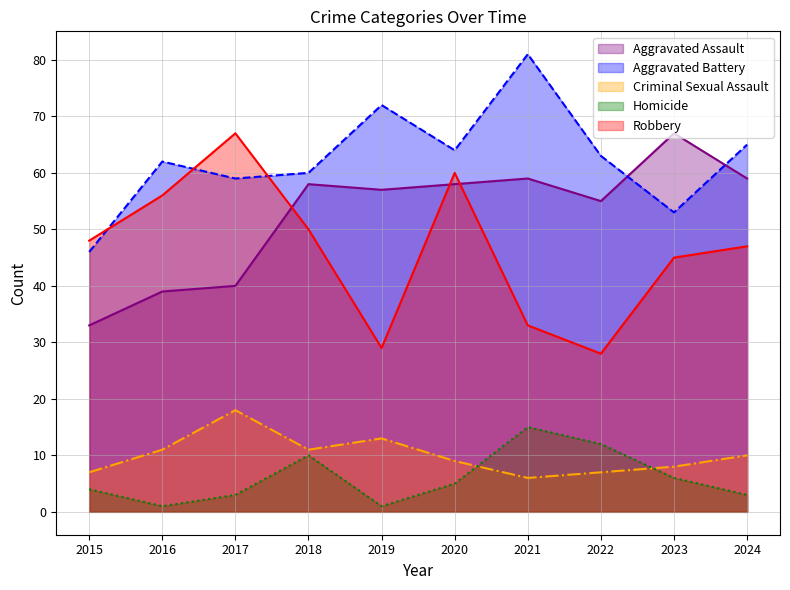

Does the chart display data point markers on the line(s)?

No